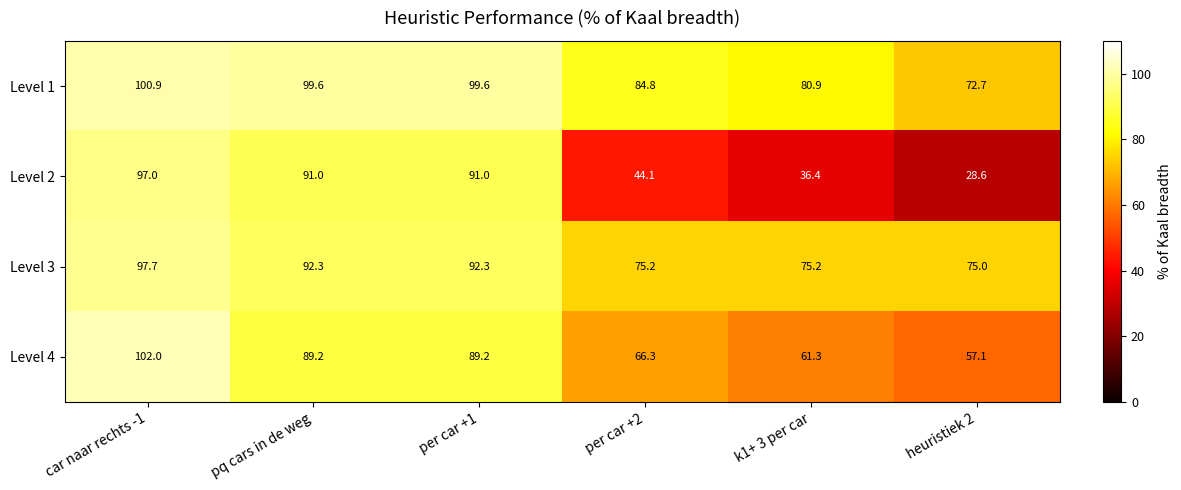

The Level 3 series shows 32.7 at pq cars in de weg. True or false?

False